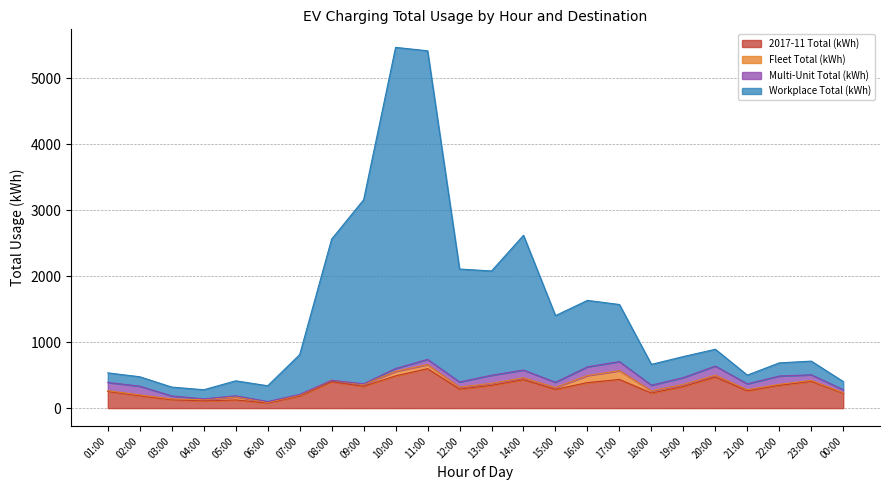

At which category does Workplace Total (kWh) reach its first local peak?

05:00